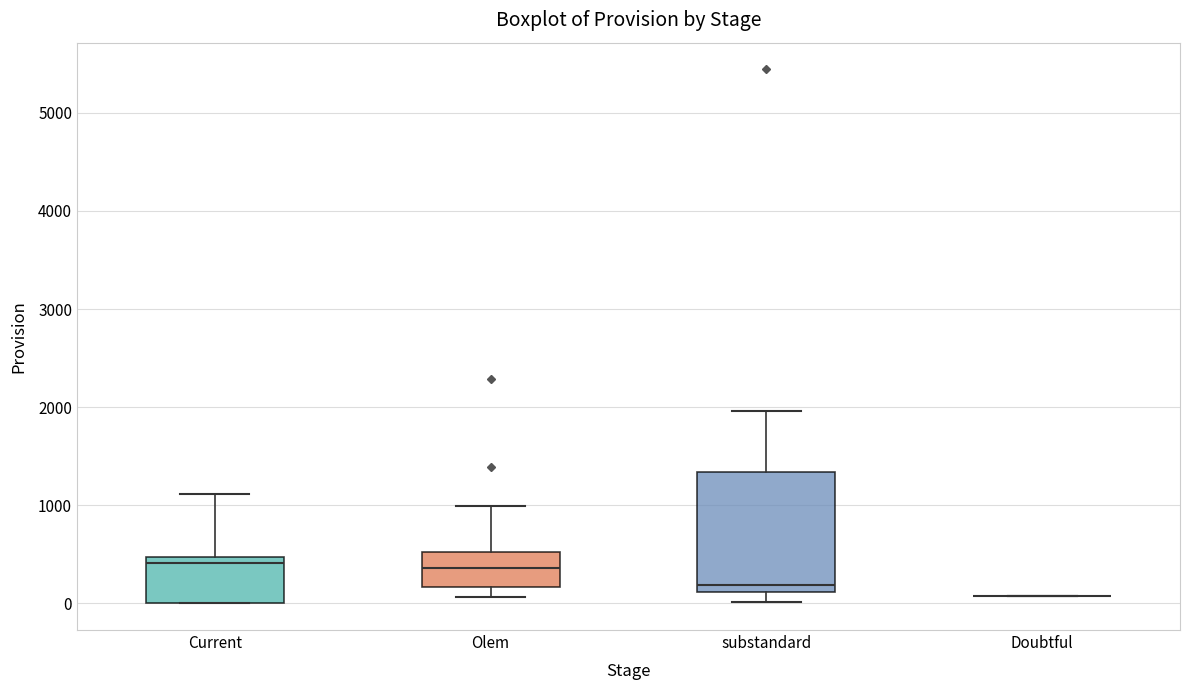

Where does the lower whisker of the box for substandard end on the y-axis? The values are not printed on the chart, so give them approximately, as read against the axis.

0